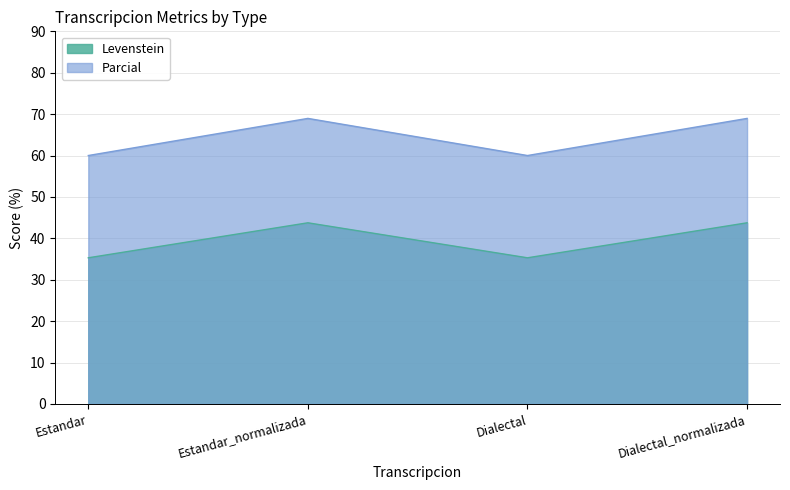

True or false: Levenstein and Parcial cross at least once.

False